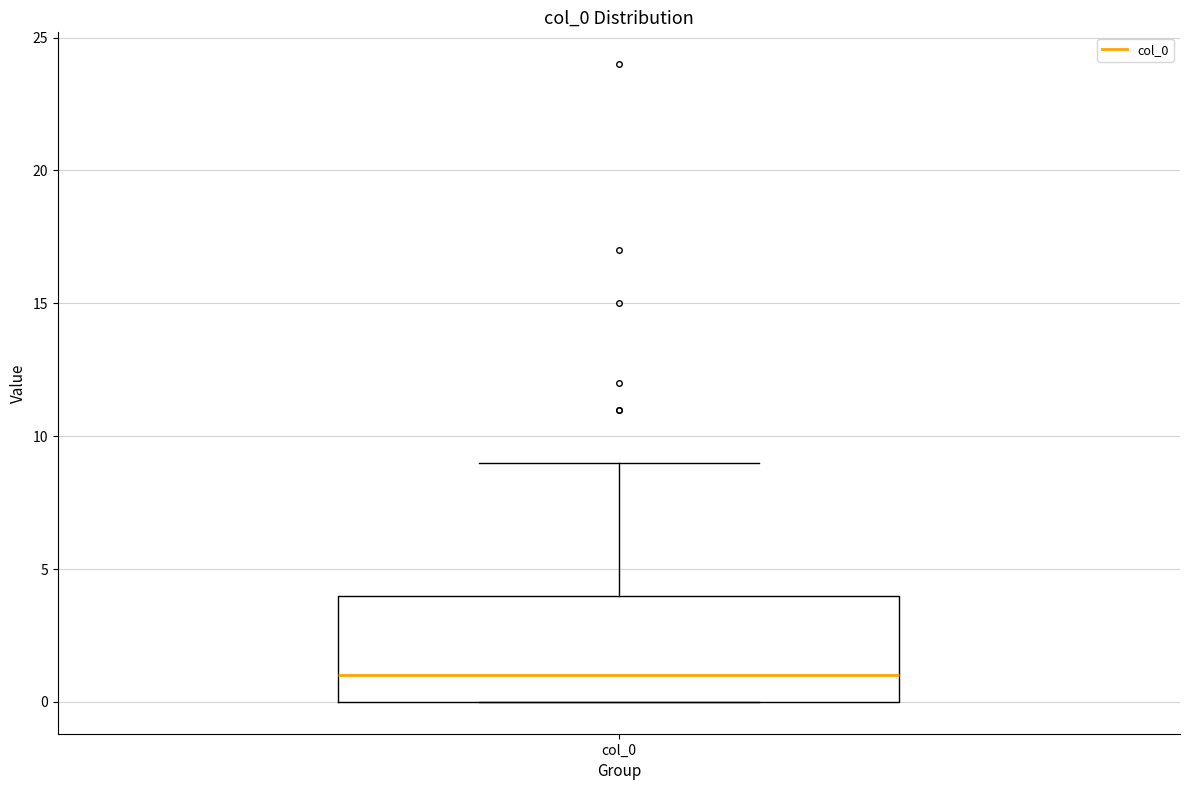

Transcribe this box plot: give where the median line is, the range the box spans, and where the two whiskers end, as read against the y-axis. The values are not printed on the chart, so give them approximately, as read against the axis.

median 1, box 0 to 4, whiskers 0 to 9